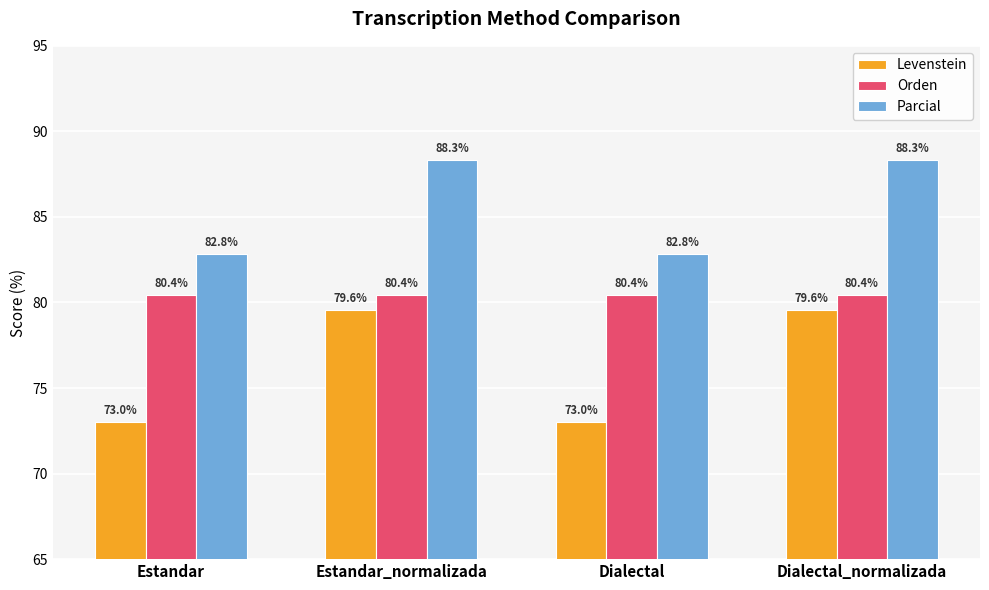

How many groups of bars are there?

4